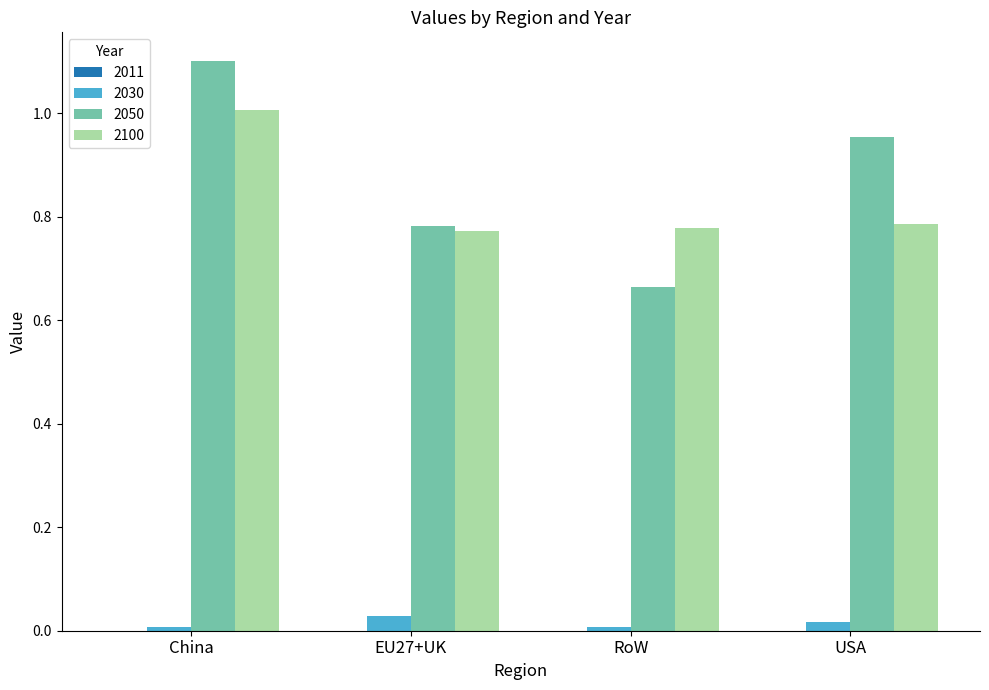

The 2030 series shows 0.0 at EU27+UK. True or false?

True